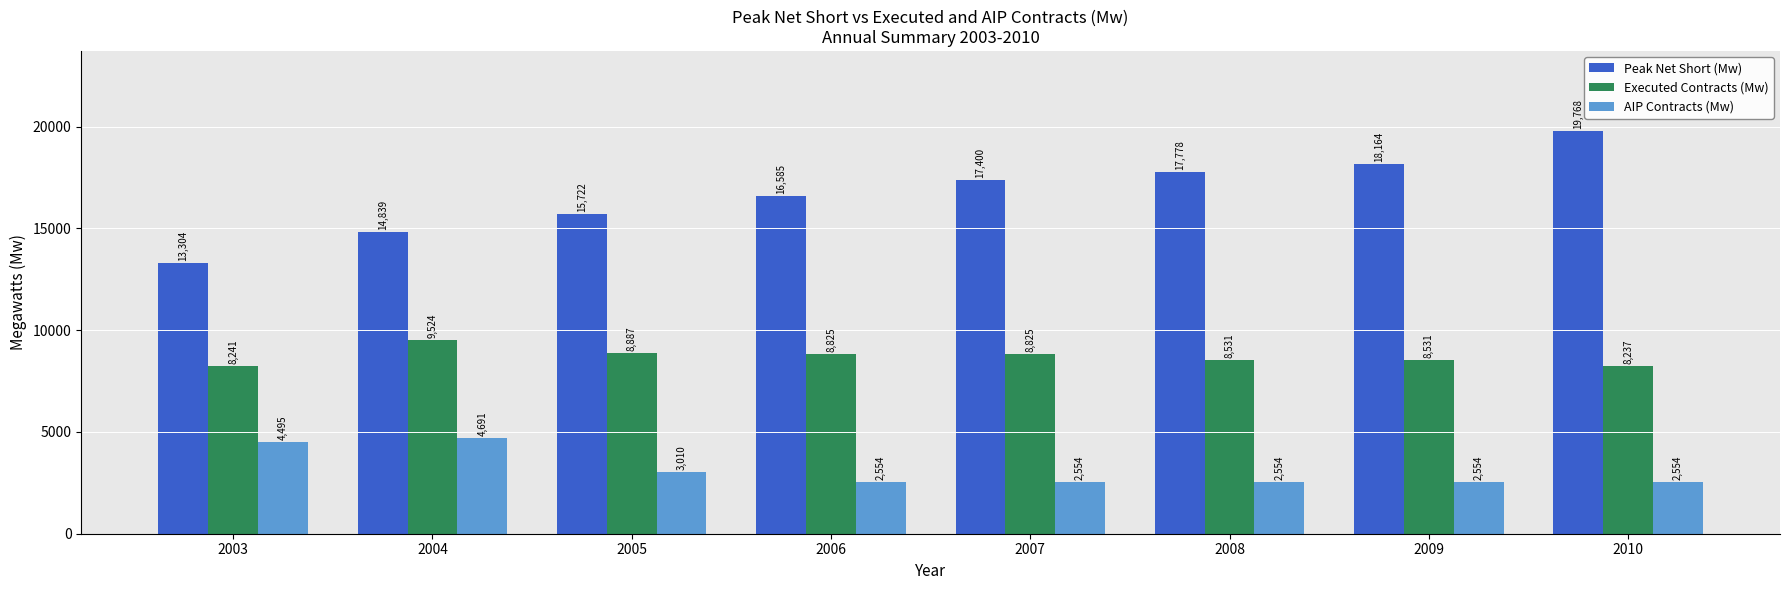

The AIP Contracts (Mw) series shows 2477 at 2004. True or false?

False